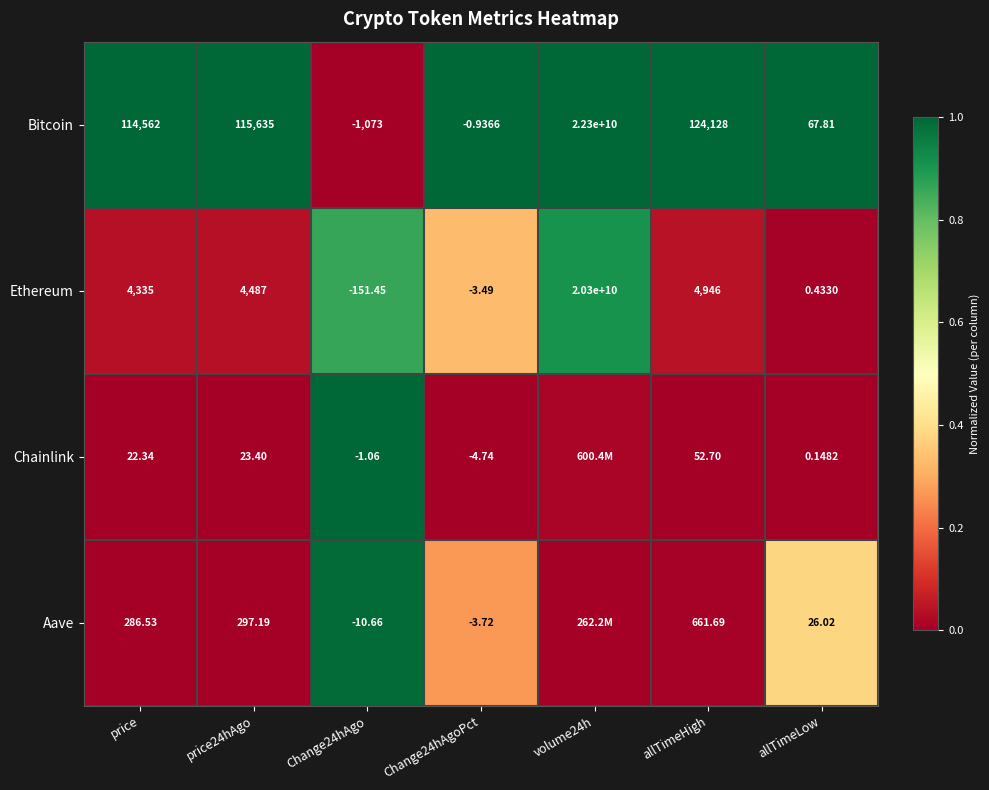

How many distinct data groups are displayed?

4